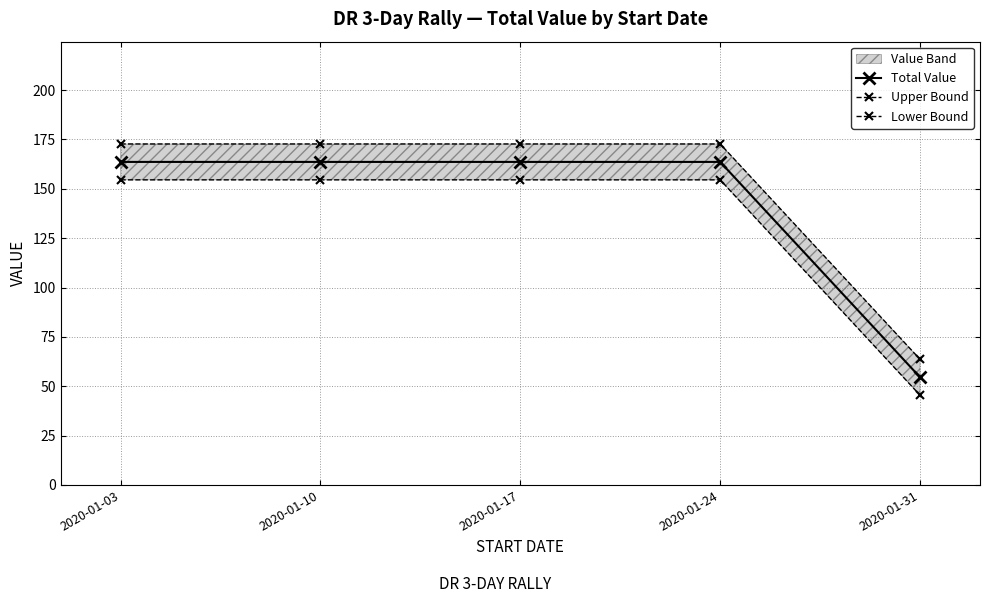

Where does the Total Value series first go above 163?

2020-01-03